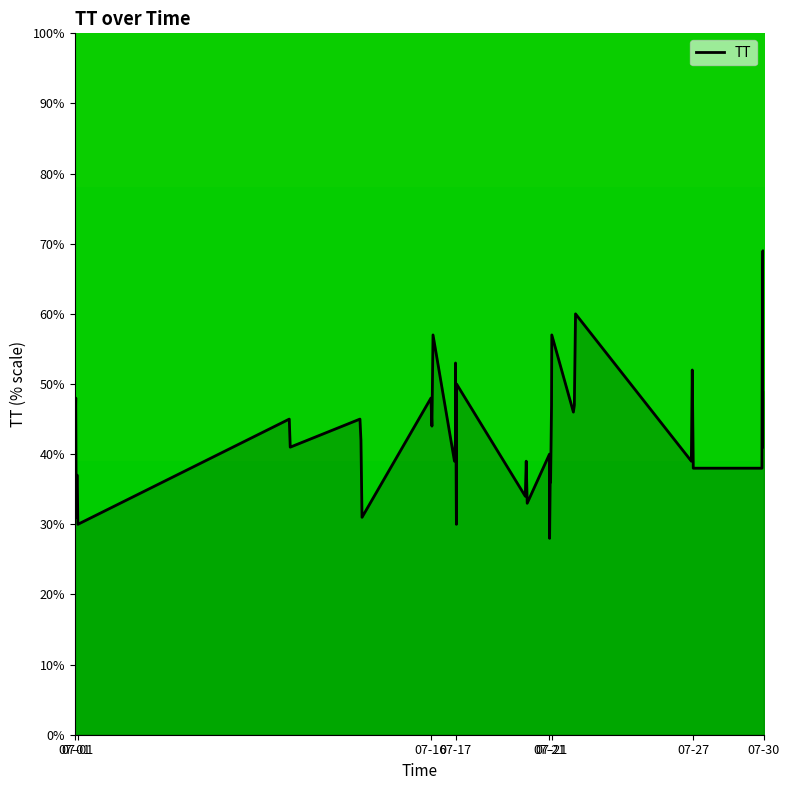

What is the maximum value shown in the chart?

69